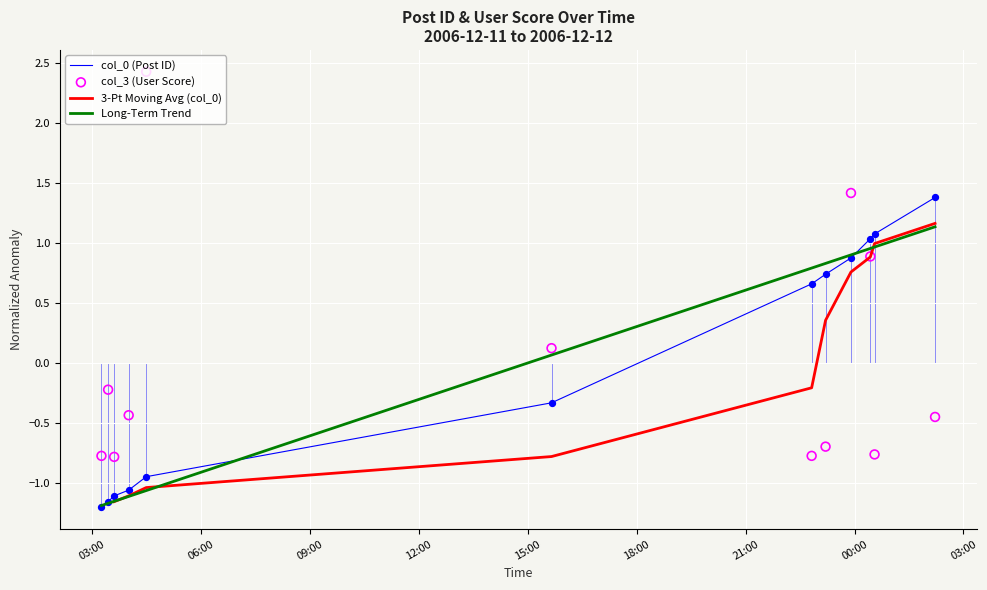

Which series reaches the maximum Y coordinate?

col_3